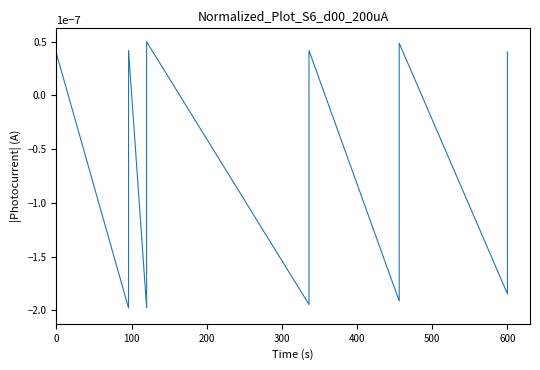

True or false: there are more than 2 points higher than both neighbors.

True